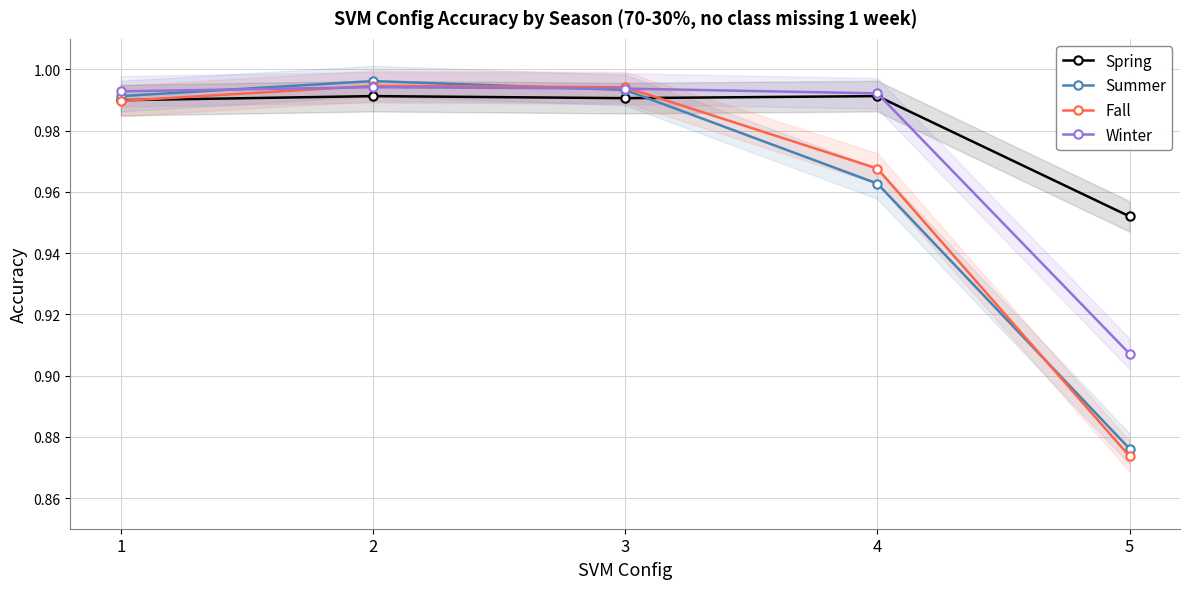

What is the sum of all Summer values?

4.8